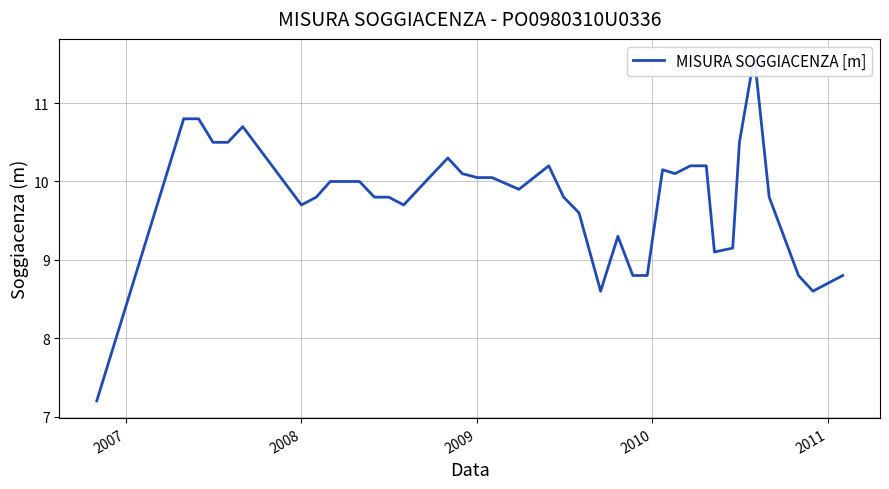

How many series are shown in this chart?

1